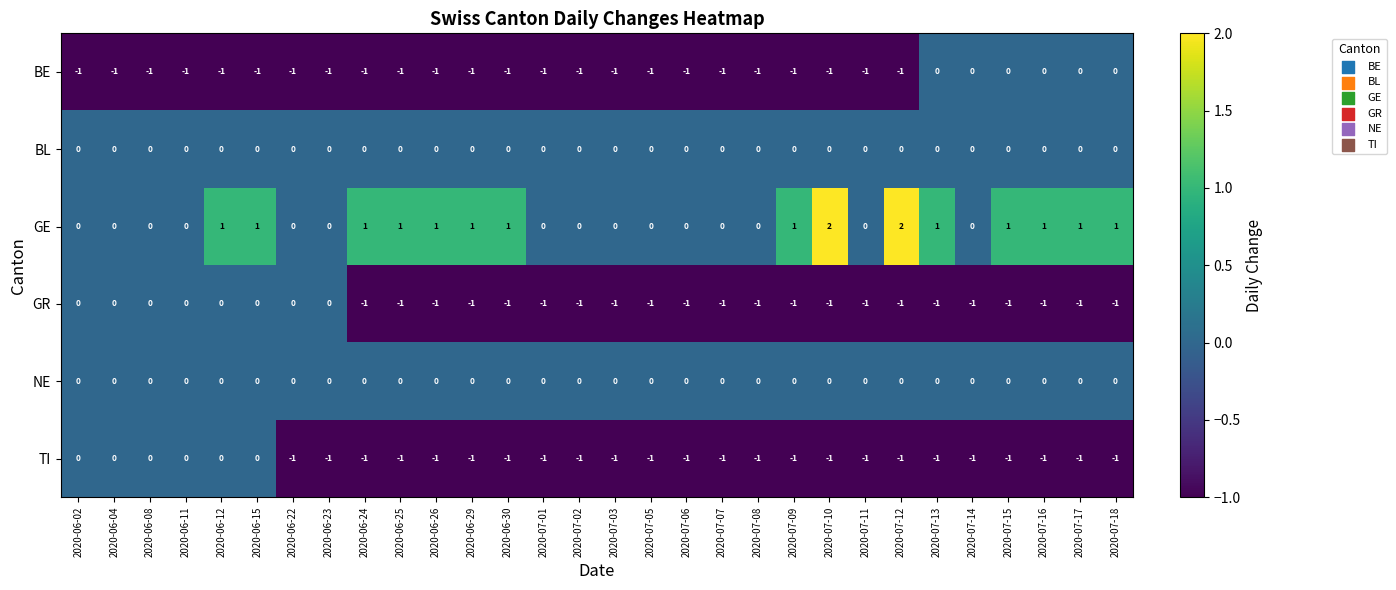

Which series has the largest total across all categories?

GE